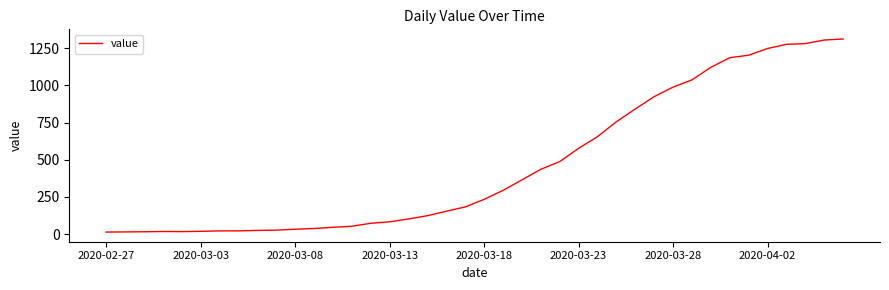

What is the maximum value shown in the chart?

1312